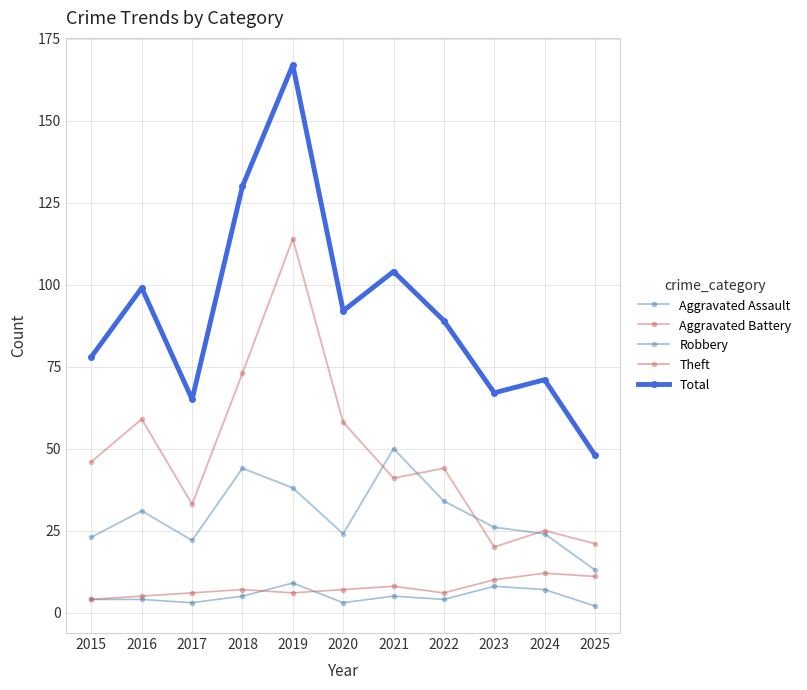

How many categories are shown in the chart?

11